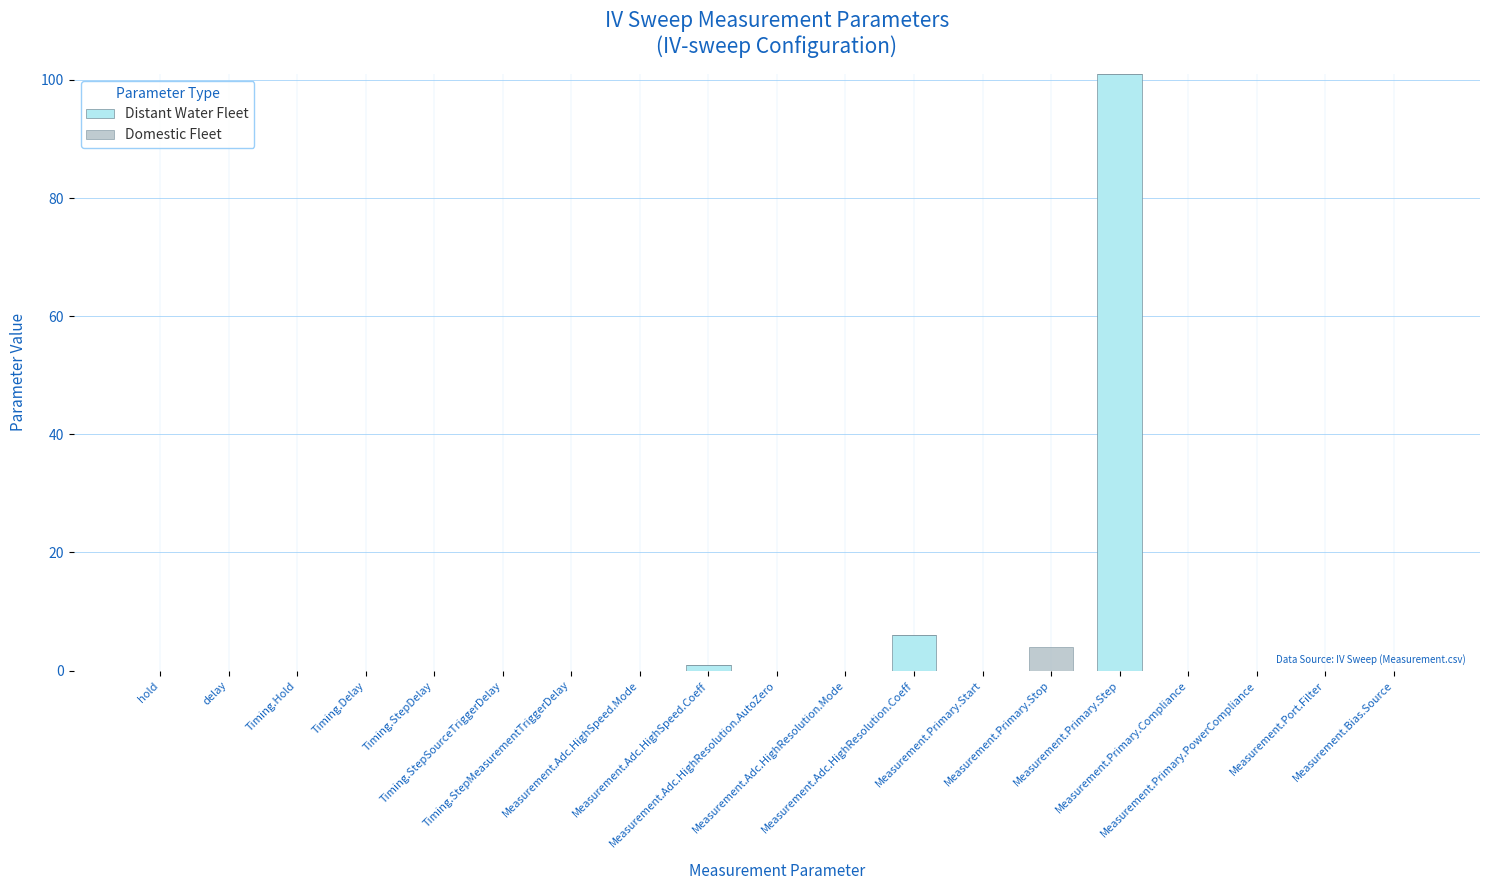

What is the sum of all Distant Water Fleet values?

108.0